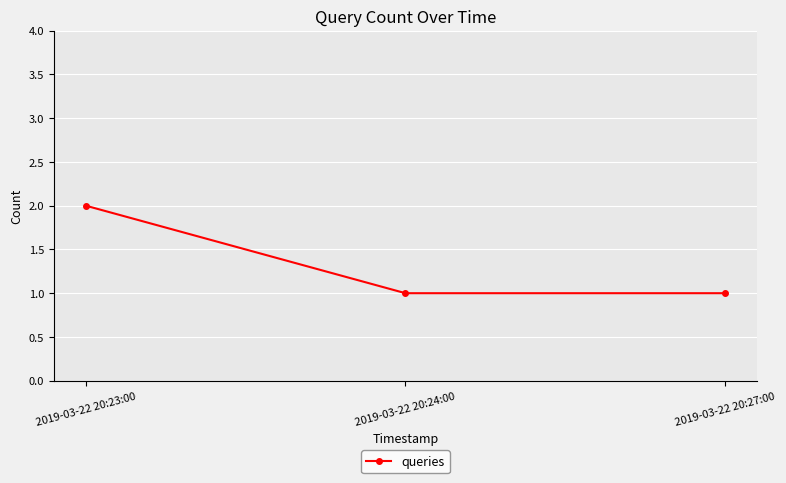

What is the label of the 1st point from the left?

2019-03-22 20:23:00